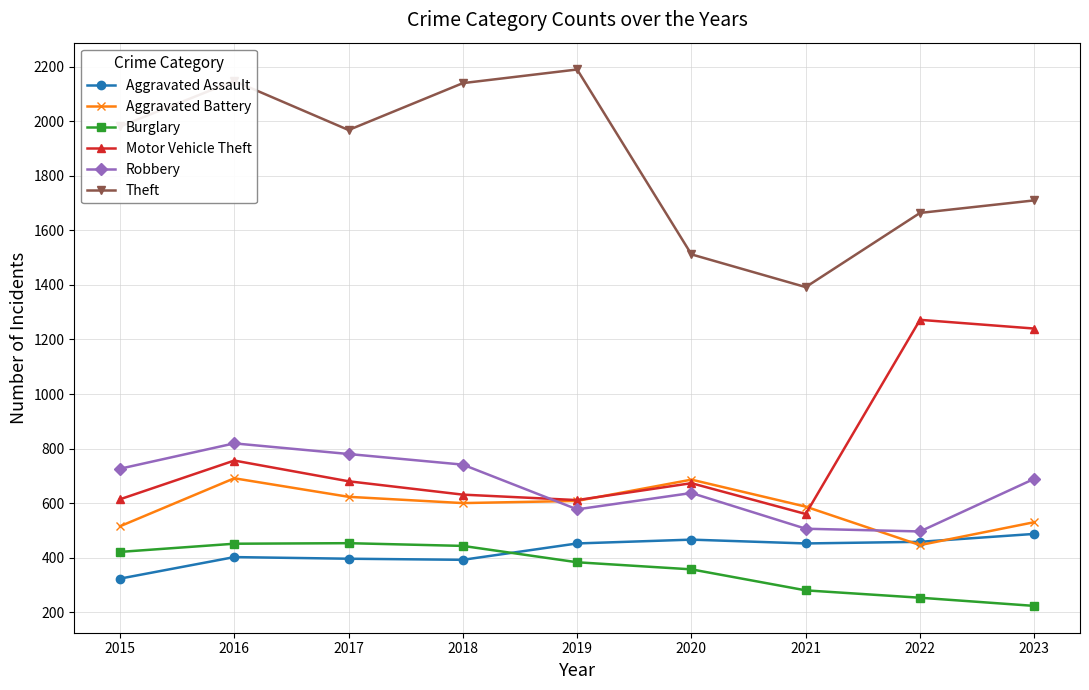

What is the value of the Motor Vehicle Theft point at the 3rd from the left?

680